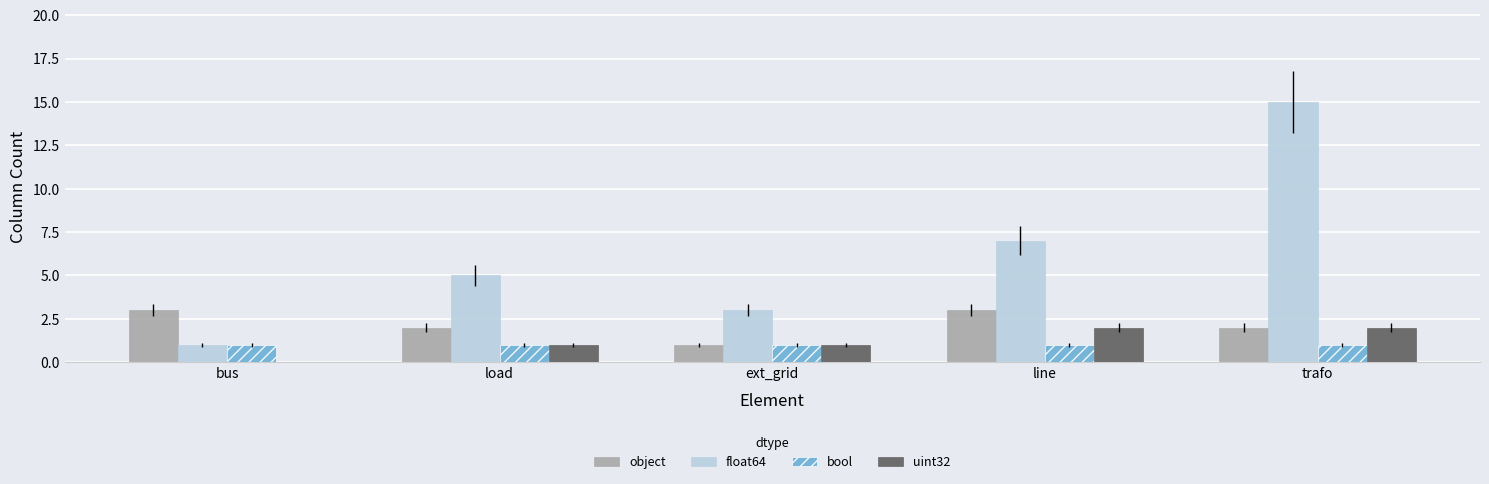

How many groups of bars are there?

5